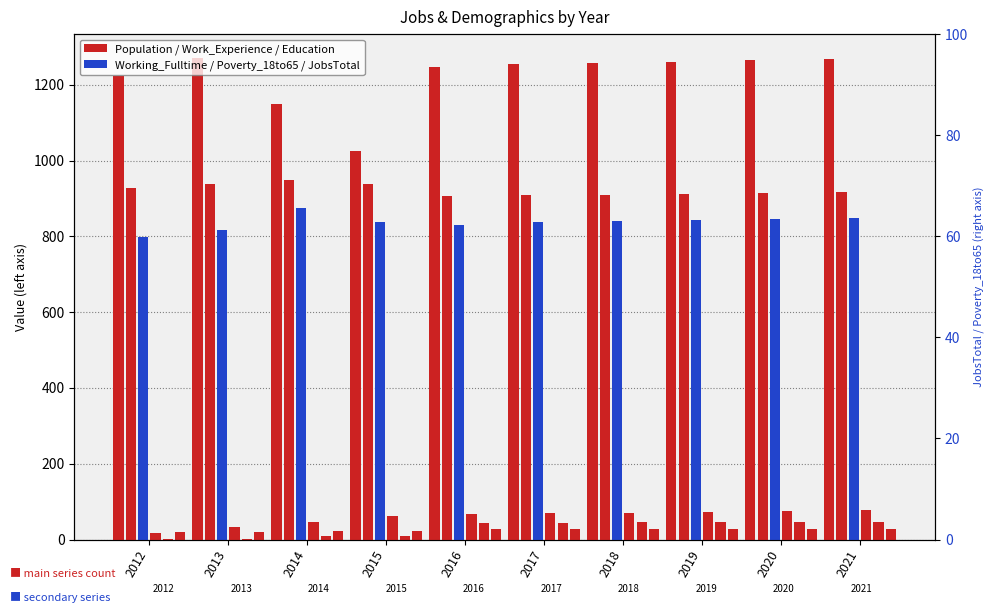

What is the lowest value of the Population series?

1026